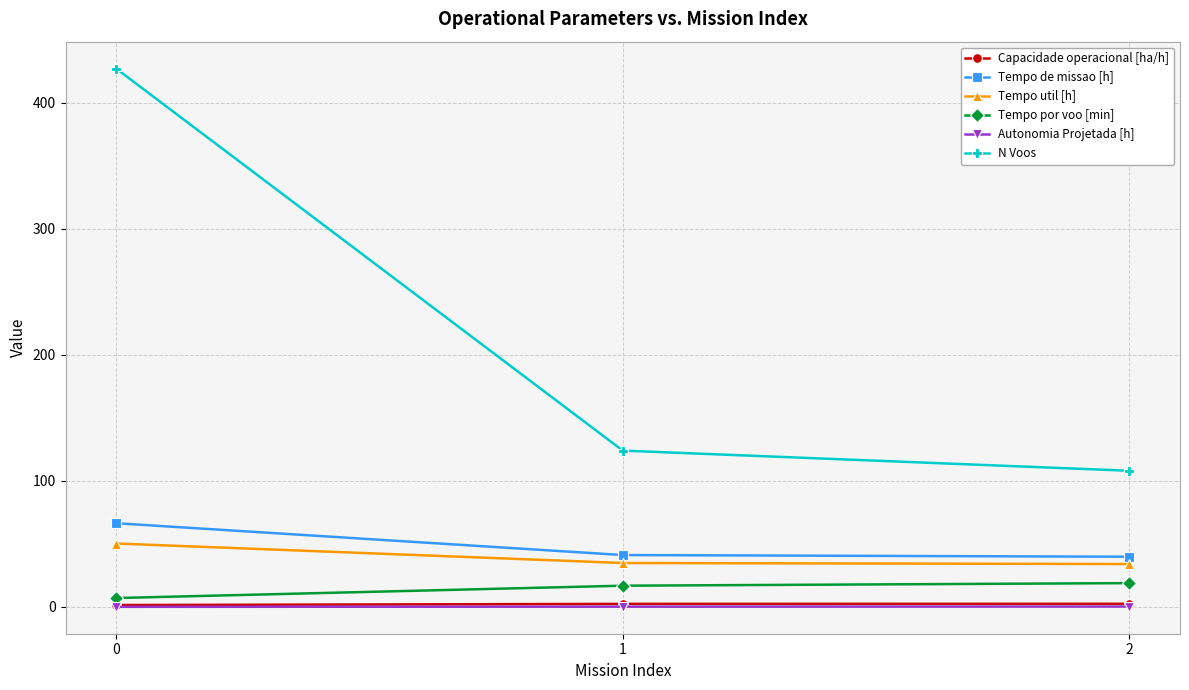

Does the chart have visible grid lines?

Yes